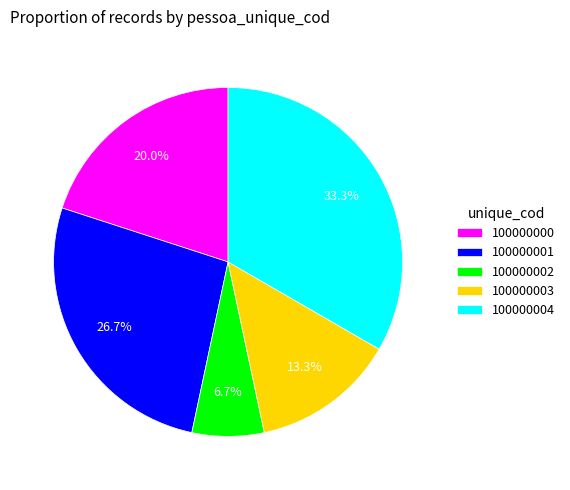

True or false: 100000002 accounts for 20% of the total.

False